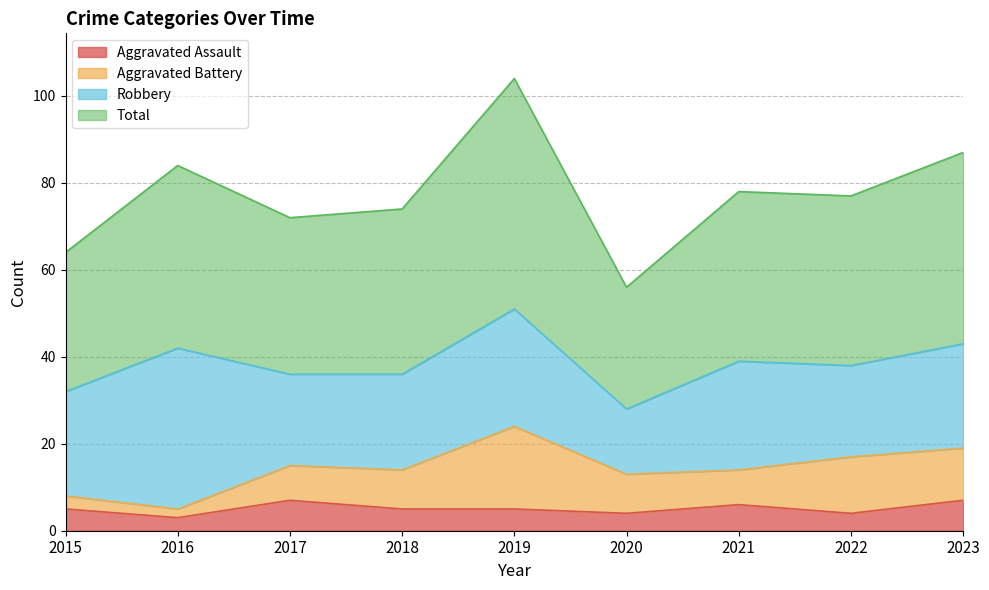

Does the chart have visible grid lines?

Yes